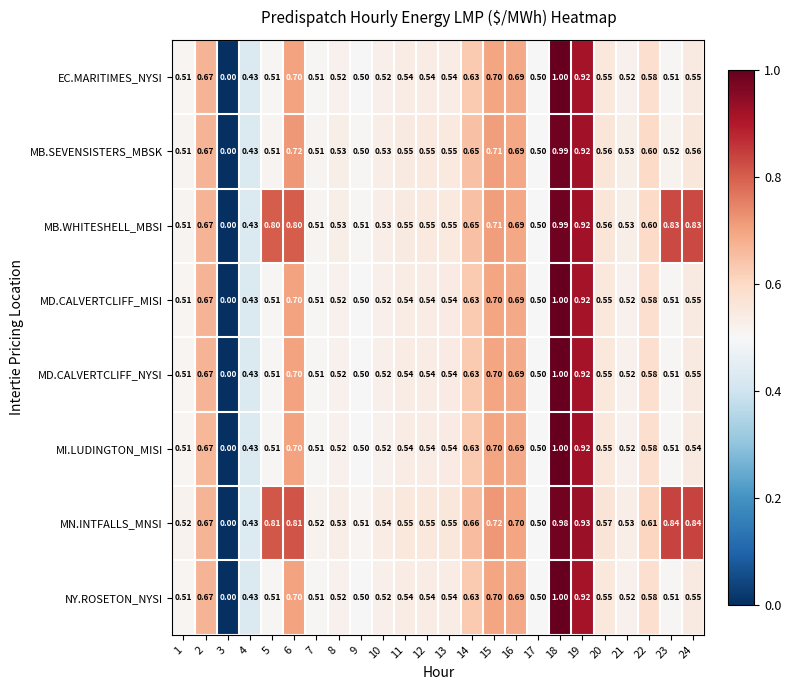

Between 2 and 15, which series saw the biggest shift?

MN.INTFALLS_MNSI